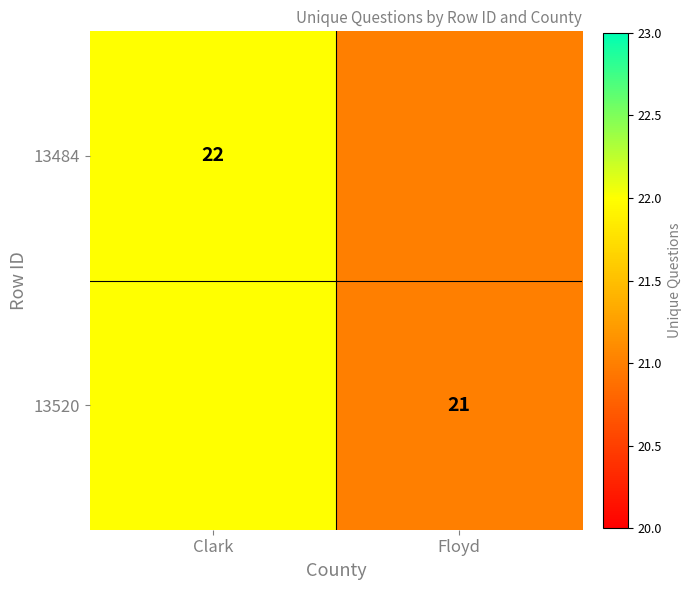

The value of 13484 at Clark is 10. True or false?

False